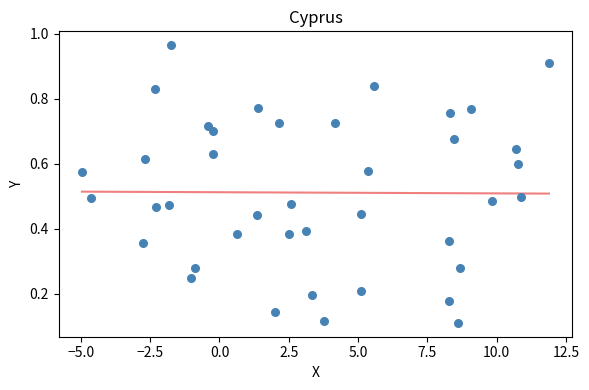

What is the range of X values (max minus min)?

16.9